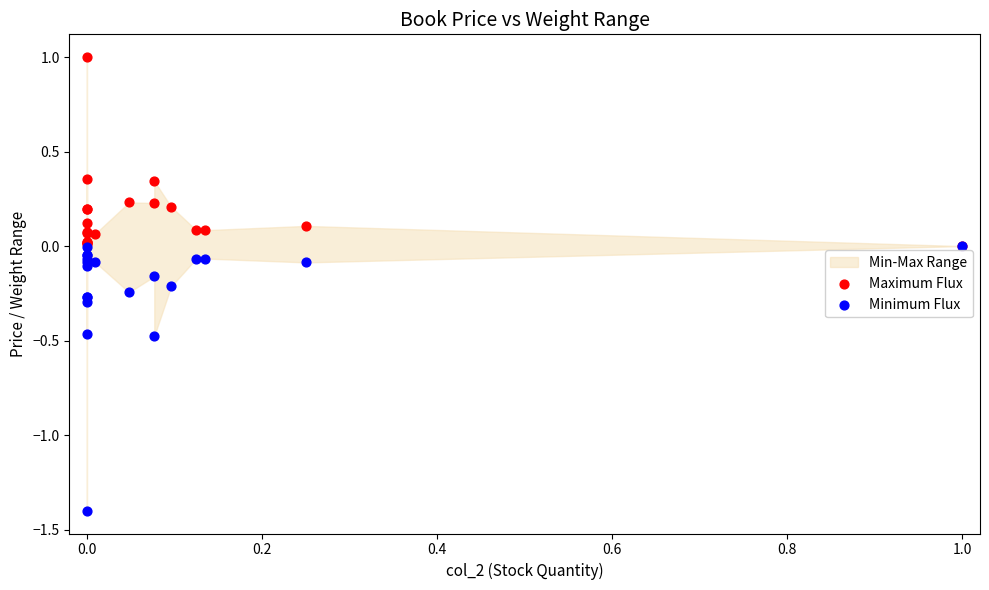

Which series reaches the minimum Y coordinate?

Minimum Flux